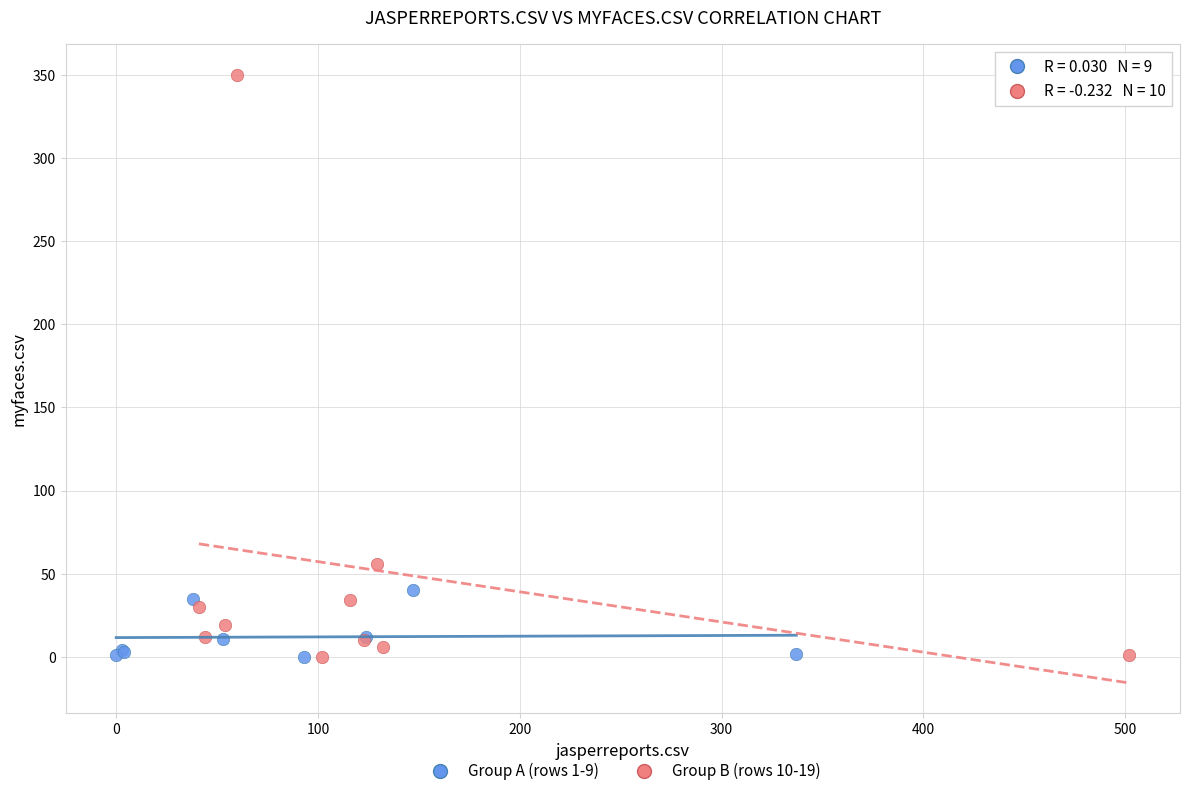

Which series contains the highest Y value?

Group B (rows 10-19)